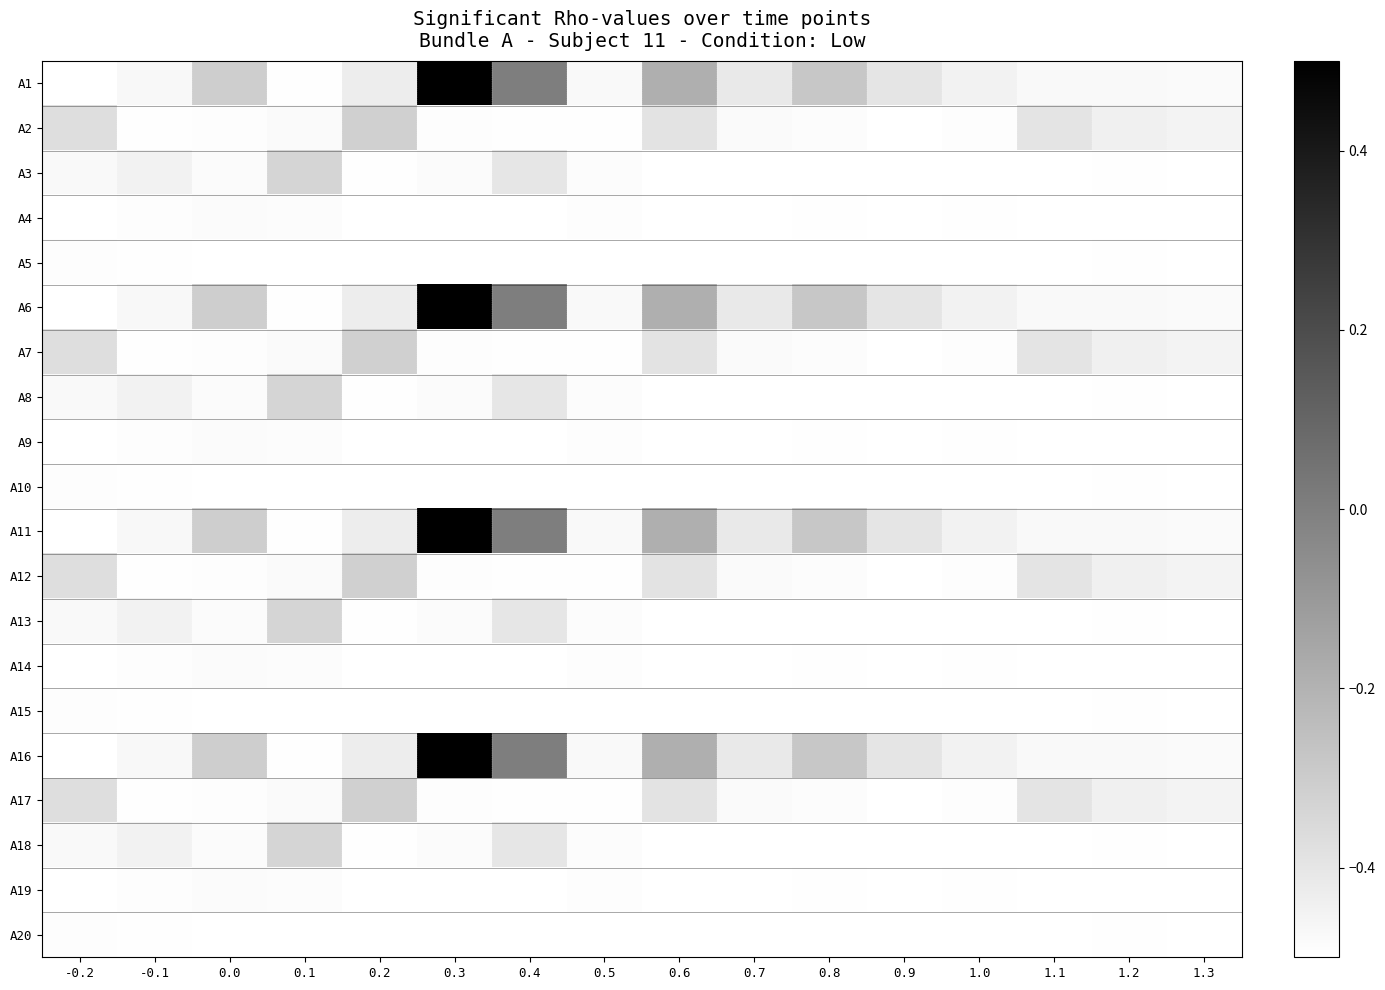

Reading right to left, what are all the values shown in this chart?

A1: 1.3=-0.5	1.2=-0.5	1.1=-0.5	1.0=-0.4	0.9=-0.4	0.8=-0.3	0.7=-0.4	0.6=-0.2	0.5=-0.5	0.4=0.0	0.3=0.5	0.2=-0.4	0.1=-0.5	0.0=-0.3	-0.1=-0.5	-0.2=-0.5
A2: 1.3=-0.5	1.2=-0.4	1.1=-0.4	1.0=-0.5	0.9=-0.5	0.8=-0.5	0.7=-0.5	0.6=-0.4	0.5=-0.5	0.4=-0.5	0.3=-0.5	0.2=-0.3	0.1=-0.5	0.0=-0.5	-0.1=-0.5	-0.2=-0.4
A3: 1.3=-0.5	1.2=-0.5	1.1=-0.5	1.0=-0.5	0.9=-0.5	0.8=-0.5	0.7=-0.5	0.6=-0.5	0.5=-0.5	0.4=-0.4	0.3=-0.5	0.2=-0.5	0.1=-0.3	0.0=-0.5	-0.1=-0.4	-0.2=-0.5
A4: 1.3=-0.5	1.2=-0.5	1.1=-0.5	1.0=-0.5	0.9=-0.5	0.8=-0.5	0.7=-0.5	0.6=-0.5	0.5=-0.5	0.4=-0.5	0.3=-0.5	0.2=-0.5	0.1=-0.5	0.0=-0.5	-0.1=-0.5	-0.2=-0.5
A5: 1.3=-0.5	1.2=-0.5	1.1=-0.5	1.0=-0.5	0.9=-0.5	0.8=-0.5	0.7=-0.5	0.6=-0.5	0.5=-0.5	0.4=-0.5	0.3=-0.5	0.2=-0.5	0.1=-0.5	0.0=-0.5	-0.1=-0.5	-0.2=-0.5
A6: 1.3=-0.5	1.2=-0.5	1.1=-0.5	1.0=-0.4	0.9=-0.4	0.8=-0.3	0.7=-0.4	0.6=-0.2	0.5=-0.5	0.4=0.0	0.3=0.5	0.2=-0.4	0.1=-0.5	0.0=-0.3	-0.1=-0.5	-0.2=-0.5
A7: 1.3=-0.5	1.2=-0.4	1.1=-0.4	1.0=-0.5	0.9=-0.5	0.8=-0.5	0.7=-0.5	0.6=-0.4	0.5=-0.5	0.4=-0.5	0.3=-0.5	0.2=-0.3	0.1=-0.5	0.0=-0.5	-0.1=-0.5	-0.2=-0.4
A8: 1.3=-0.5	1.2=-0.5	1.1=-0.5	1.0=-0.5	0.9=-0.5	0.8=-0.5	0.7=-0.5	0.6=-0.5	0.5=-0.5	0.4=-0.4	0.3=-0.5	0.2=-0.5	0.1=-0.3	0.0=-0.5	-0.1=-0.4	-0.2=-0.5
A9: 1.3=-0.5	1.2=-0.5	1.1=-0.5	1.0=-0.5	0.9=-0.5	0.8=-0.5	0.7=-0.5	0.6=-0.5	0.5=-0.5	0.4=-0.5	0.3=-0.5	0.2=-0.5	0.1=-0.5	0.0=-0.5	-0.1=-0.5	-0.2=-0.5
A10: 1.3=-0.5	1.2=-0.5	1.1=-0.5	1.0=-0.5	0.9=-0.5	0.8=-0.5	0.7=-0.5	0.6=-0.5	0.5=-0.5	0.4=-0.5	0.3=-0.5	0.2=-0.5	0.1=-0.5	0.0=-0.5	-0.1=-0.5	-0.2=-0.5
A11: 1.3=-0.5	1.2=-0.5	1.1=-0.5	1.0=-0.4	0.9=-0.4	0.8=-0.3	0.7=-0.4	0.6=-0.2	0.5=-0.5	0.4=0.0	0.3=0.5	0.2=-0.4	0.1=-0.5	0.0=-0.3	-0.1=-0.5	-0.2=-0.5
A12: 1.3=-0.5	1.2=-0.4	1.1=-0.4	1.0=-0.5	0.9=-0.5	0.8=-0.5	0.7=-0.5	0.6=-0.4	0.5=-0.5	0.4=-0.5	0.3=-0.5	0.2=-0.3	0.1=-0.5	0.0=-0.5	-0.1=-0.5	-0.2=-0.4
A13: 1.3=-0.5	1.2=-0.5	1.1=-0.5	1.0=-0.5	0.9=-0.5	0.8=-0.5	0.7=-0.5	0.6=-0.5	0.5=-0.5	0.4=-0.4	0.3=-0.5	0.2=-0.5	0.1=-0.3	0.0=-0.5	-0.1=-0.4	-0.2=-0.5
A14: 1.3=-0.5	1.2=-0.5	1.1=-0.5	1.0=-0.5	0.9=-0.5	0.8=-0.5	0.7=-0.5	0.6=-0.5	0.5=-0.5	0.4=-0.5	0.3=-0.5	0.2=-0.5	0.1=-0.5	0.0=-0.5	-0.1=-0.5	-0.2=-0.5
A15: 1.3=-0.5	1.2=-0.5	1.1=-0.5	1.0=-0.5	0.9=-0.5	0.8=-0.5	0.7=-0.5	0.6=-0.5	0.5=-0.5	0.4=-0.5	0.3=-0.5	0.2=-0.5	0.1=-0.5	0.0=-0.5	-0.1=-0.5	-0.2=-0.5
A16: 1.3=-0.5	1.2=-0.5	1.1=-0.5	1.0=-0.4	0.9=-0.4	0.8=-0.3	0.7=-0.4	0.6=-0.2	0.5=-0.5	0.4=0.0	0.3=0.5	0.2=-0.4	0.1=-0.5	0.0=-0.3	-0.1=-0.5	-0.2=-0.5
A17: 1.3=-0.5	1.2=-0.4	1.1=-0.4	1.0=-0.5	0.9=-0.5	0.8=-0.5	0.7=-0.5	0.6=-0.4	0.5=-0.5	0.4=-0.5	0.3=-0.5	0.2=-0.3	0.1=-0.5	0.0=-0.5	-0.1=-0.5	-0.2=-0.4
A18: 1.3=-0.5	1.2=-0.5	1.1=-0.5	1.0=-0.5	0.9=-0.5	0.8=-0.5	0.7=-0.5	0.6=-0.5	0.5=-0.5	0.4=-0.4	0.3=-0.5	0.2=-0.5	0.1=-0.3	0.0=-0.5	-0.1=-0.4	-0.2=-0.5
A19: 1.3=-0.5	1.2=-0.5	1.1=-0.5	1.0=-0.5	0.9=-0.5	0.8=-0.5	0.7=-0.5	0.6=-0.5	0.5=-0.5	0.4=-0.5	0.3=-0.5	0.2=-0.5	0.1=-0.5	0.0=-0.5	-0.1=-0.5	-0.2=-0.5
A20: 1.3=-0.5	1.2=-0.5	1.1=-0.5	1.0=-0.5	0.9=-0.5	0.8=-0.5	0.7=-0.5	0.6=-0.5	0.5=-0.5	0.4=-0.5	0.3=-0.5	0.2=-0.5	0.1=-0.5	0.0=-0.5	-0.1=-0.5	-0.2=-0.5